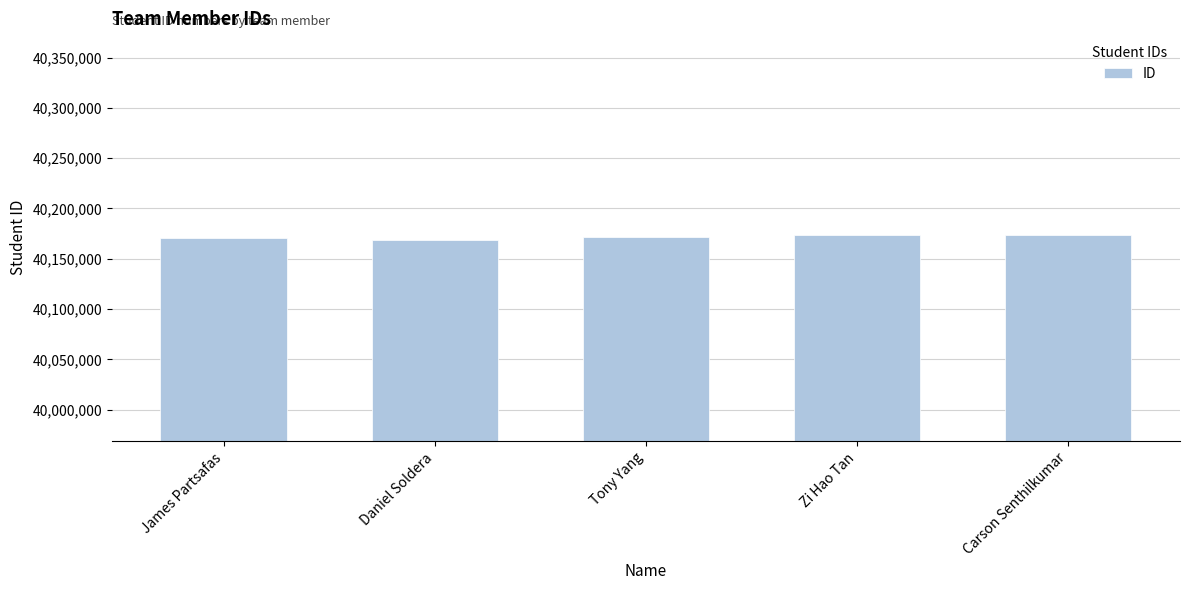

What is the average value?

40171590